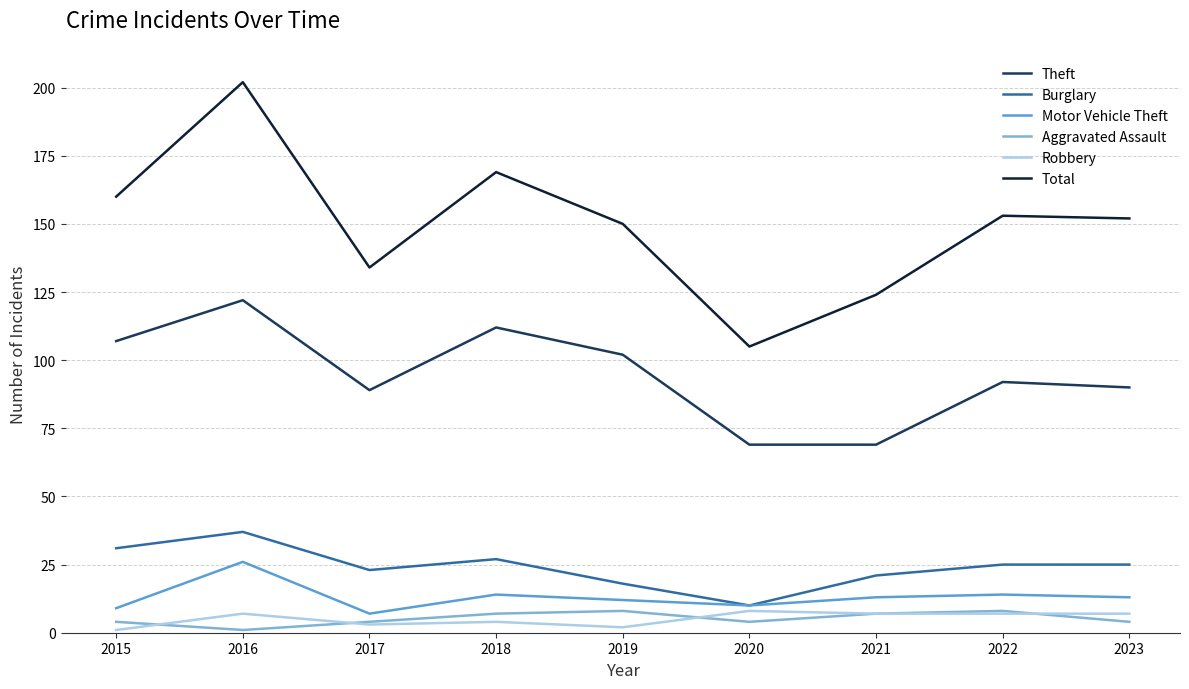

What is the average value of the Robbery series?

5